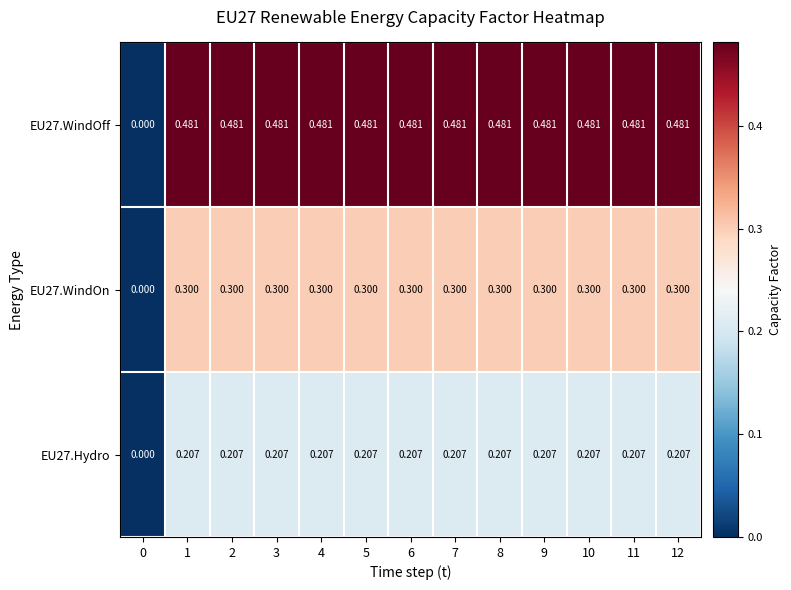

Is the value of EU27.Hydro at 12 greater than the value of EU27.WindOn at 3?

No